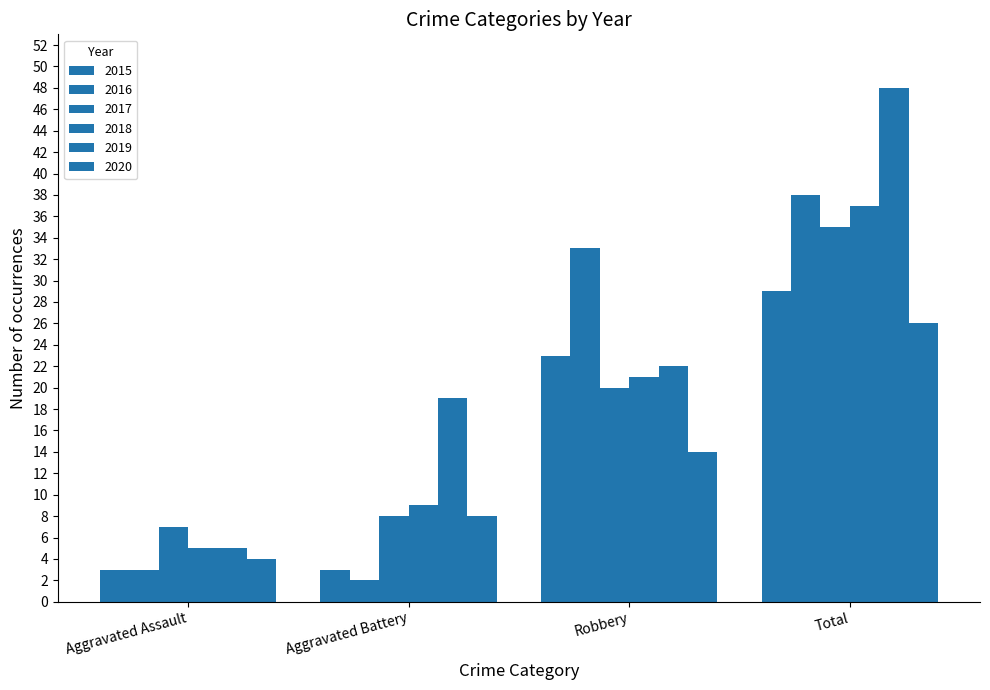

True or false: 2017 has a value of 35 at Total.

True